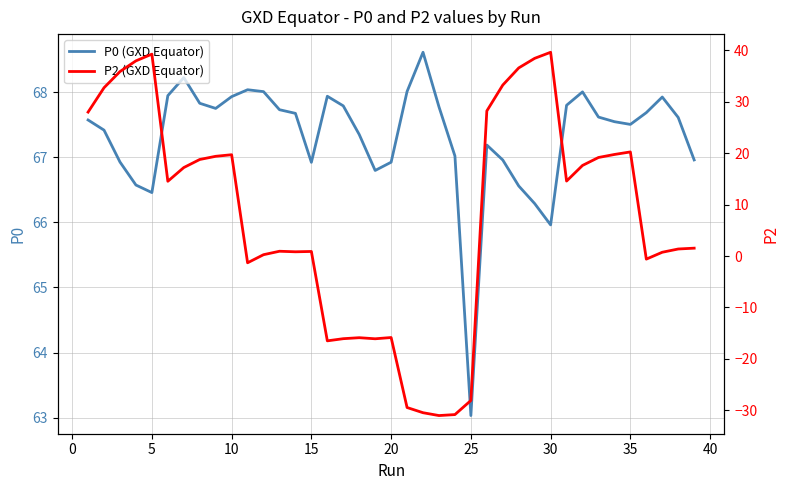

What is the highest value of the P0 (GXD Equator) series?

68.6